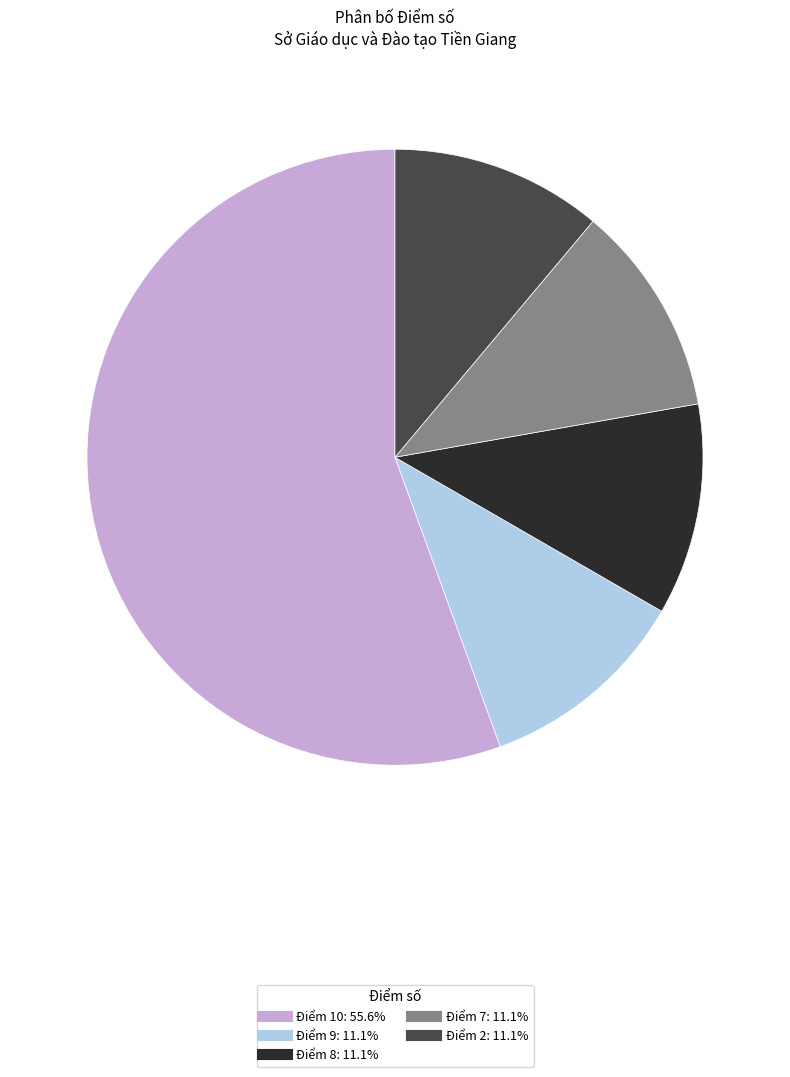

Does any single category account for the majority?

Yes